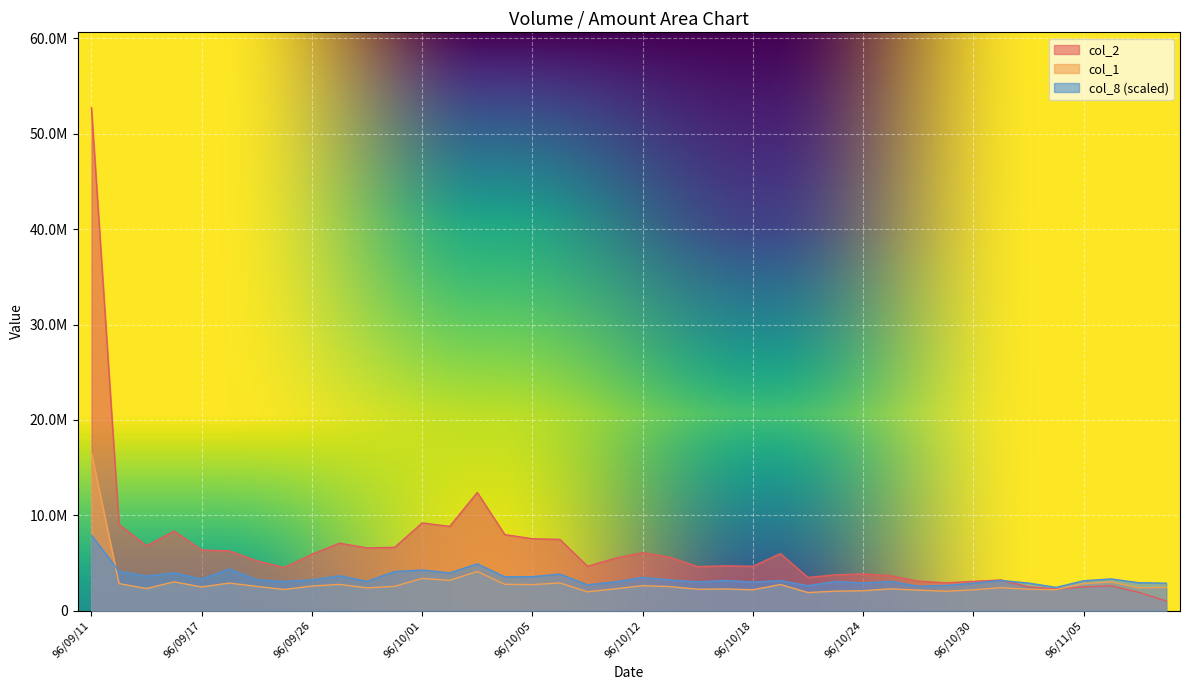

How many lines are shown in the chart?

3